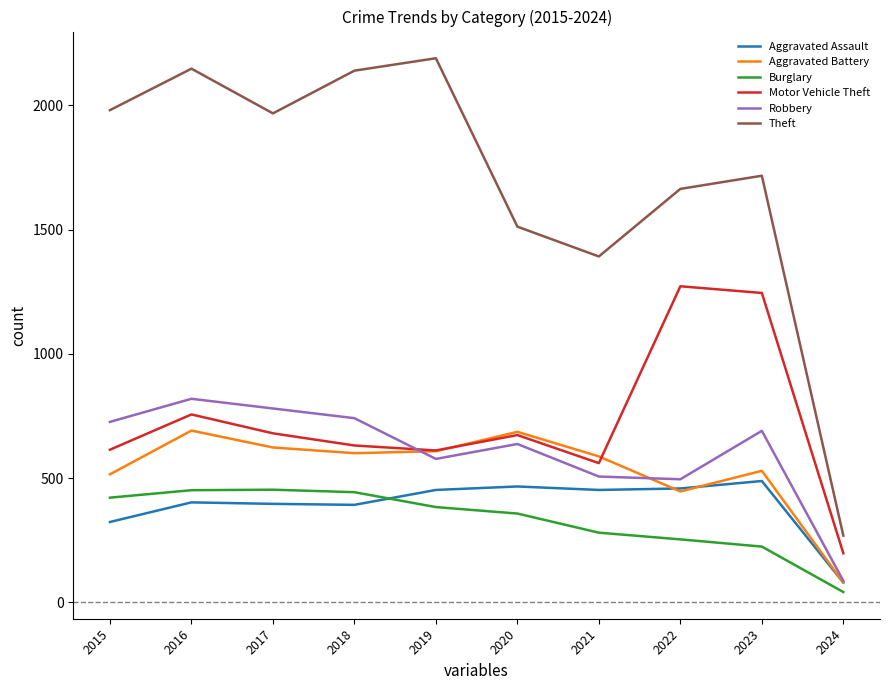

True or false: Theft and Motor Vehicle Theft intersect in this chart.

False